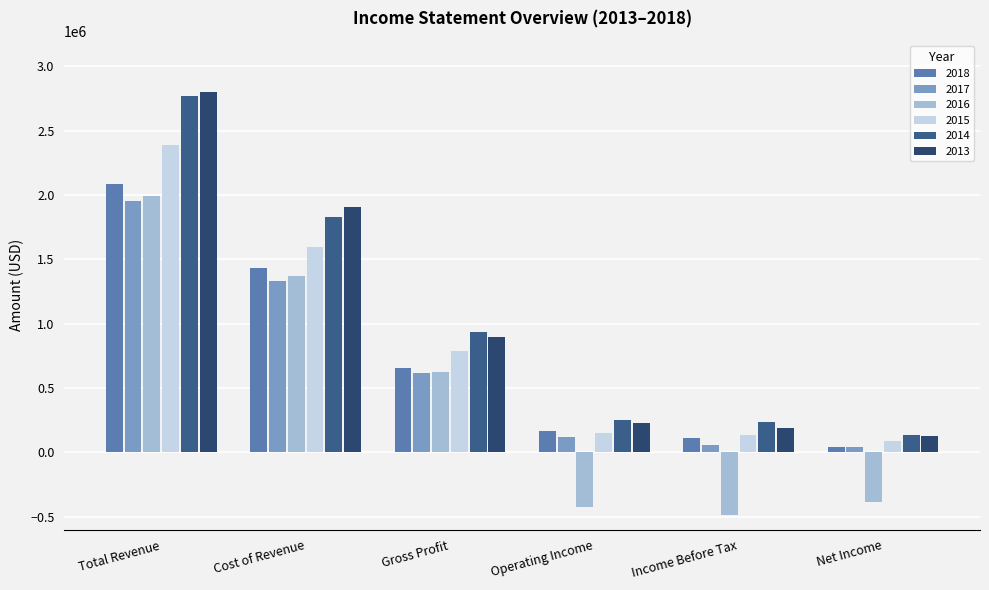

Which category has the lowest value in the 2014 series?

Net Income